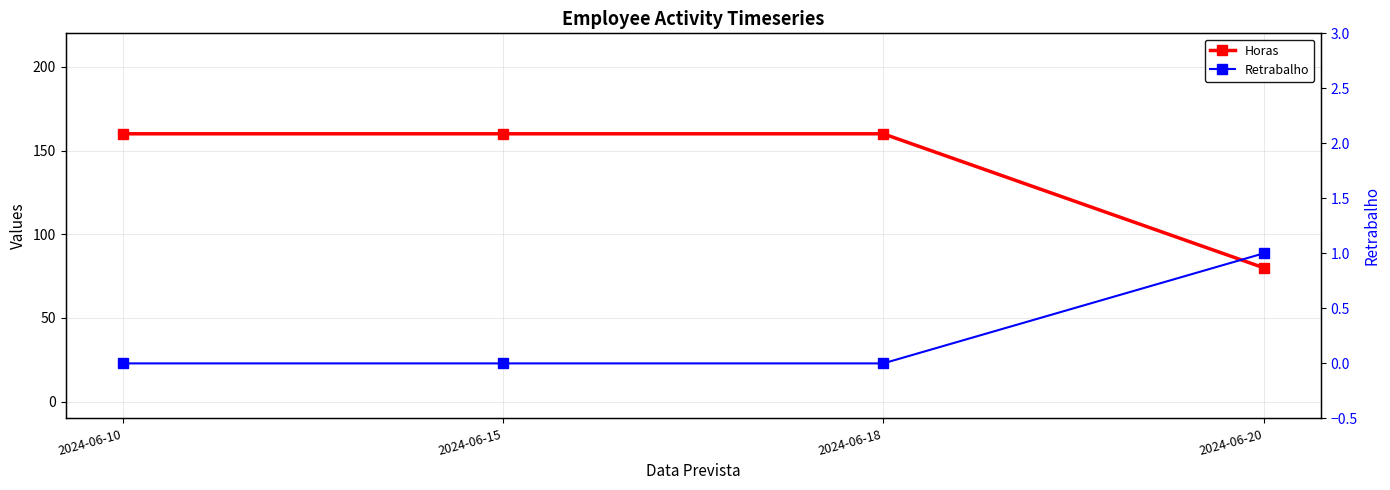

True or false: Retrabalho has more than 2 interior local peaks.

False